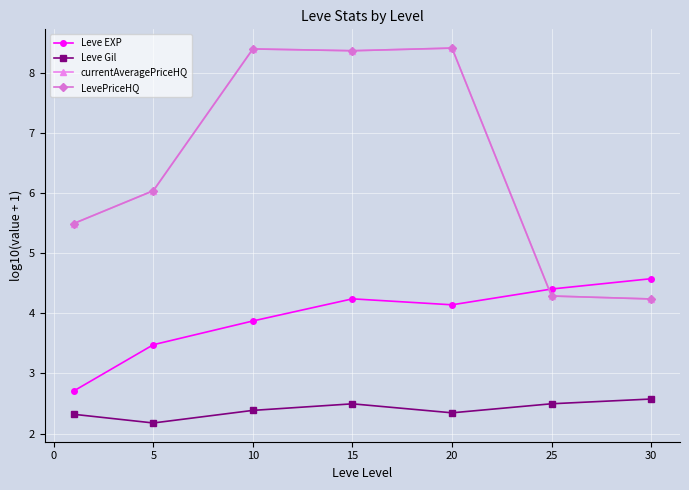

Does the chart have visible grid lines?

Yes